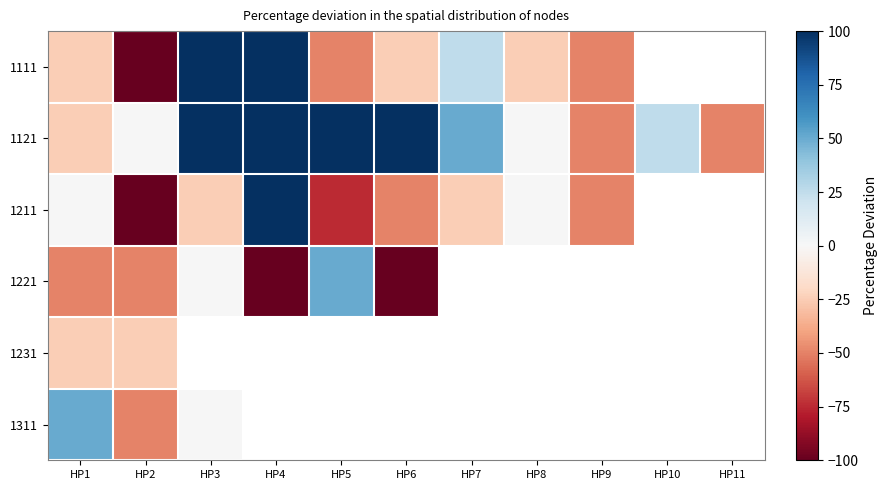

At which label does 1311 reach its minimum?

HP2